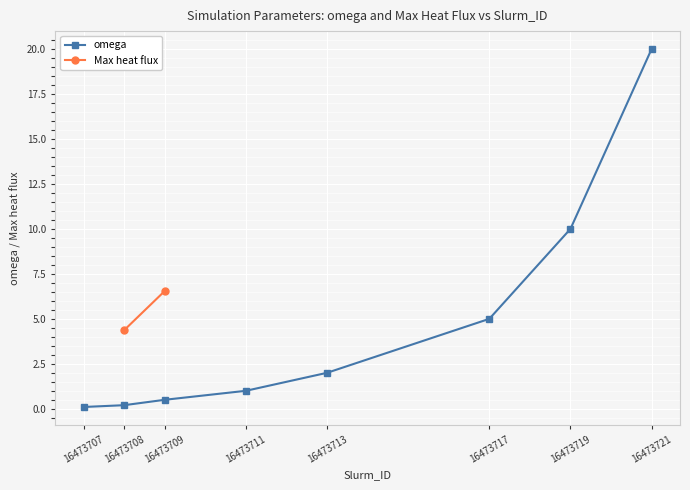

List the labels in order of value, largest first.

16473721, 16473719, 16473717, 16473713, 16473711, 16473709, 16473708, 16473707